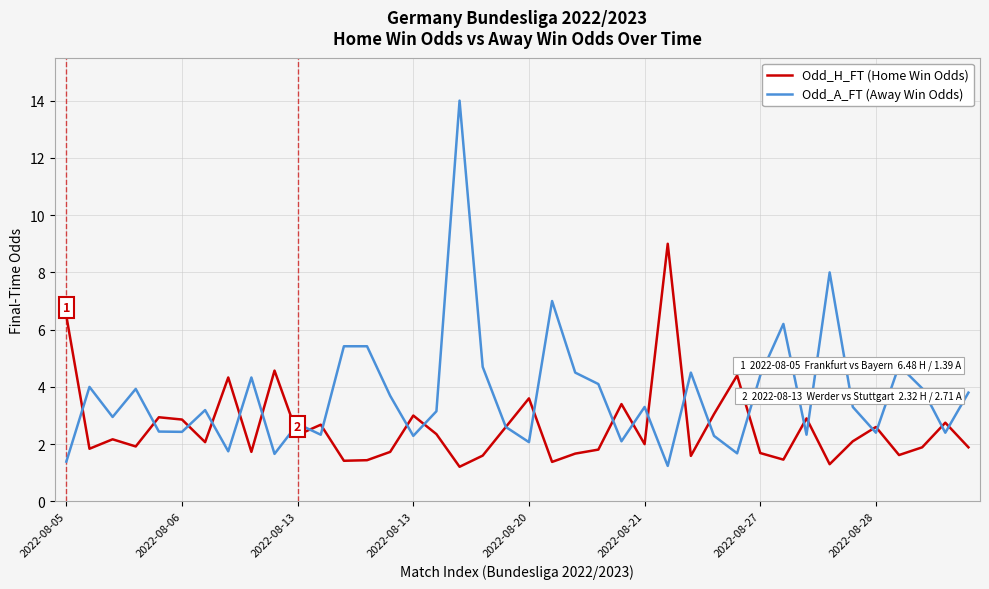

Rank the series by their maximum value, from lowest to highest.

Odd_H_FT (Home Win Odds), Odd_A_FT (Away Win Odds)